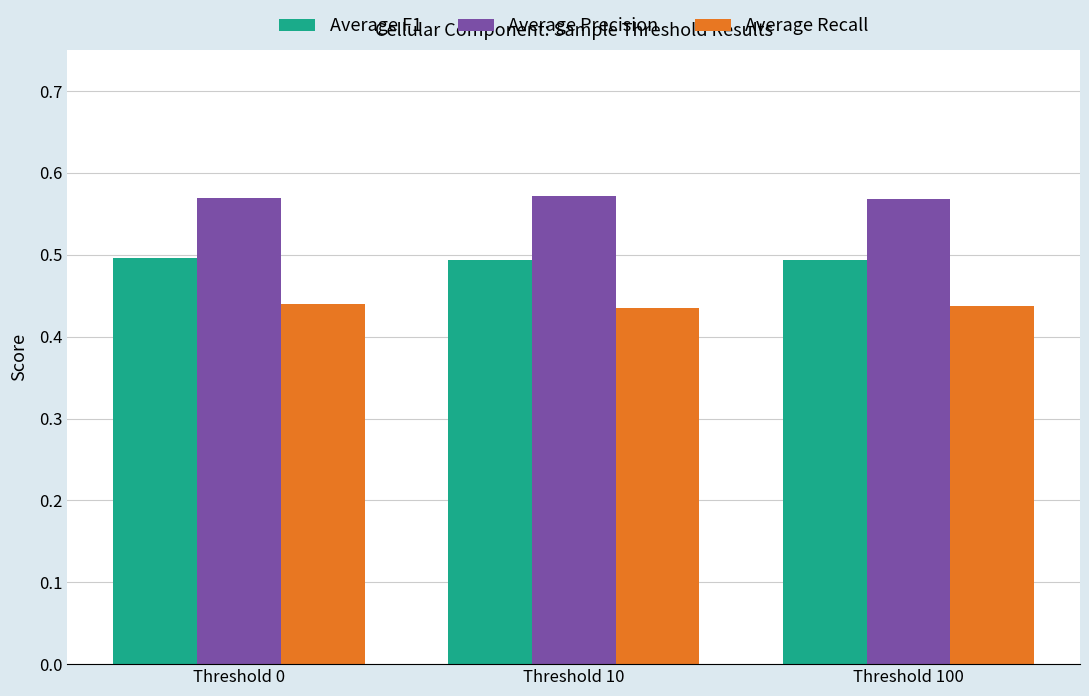

Rank the series at Threshold 0 from highest to lowest value.

Average Precision, Average F1, Average Recall